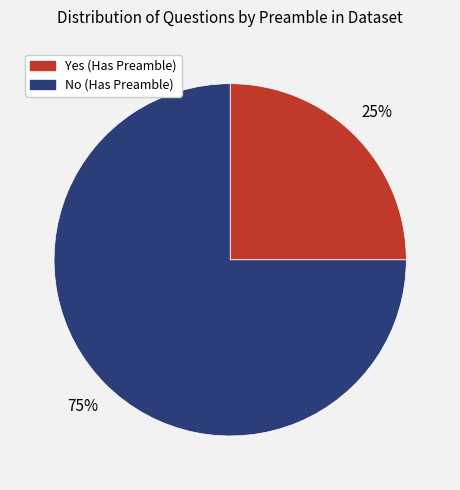

Combined, do Yes and No account for over 50%?

Yes